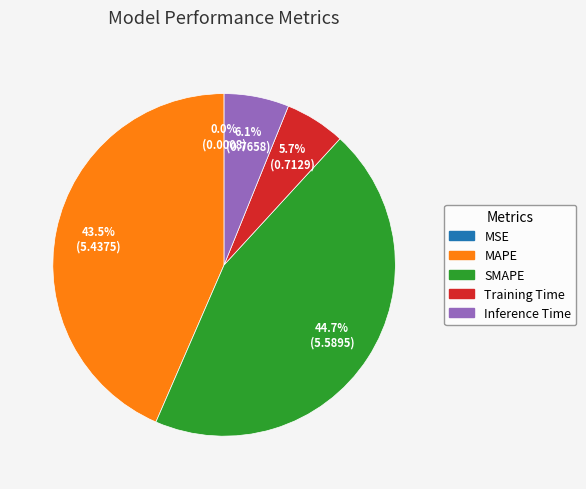

What is the largest slice in the pie chart?

SMAPE